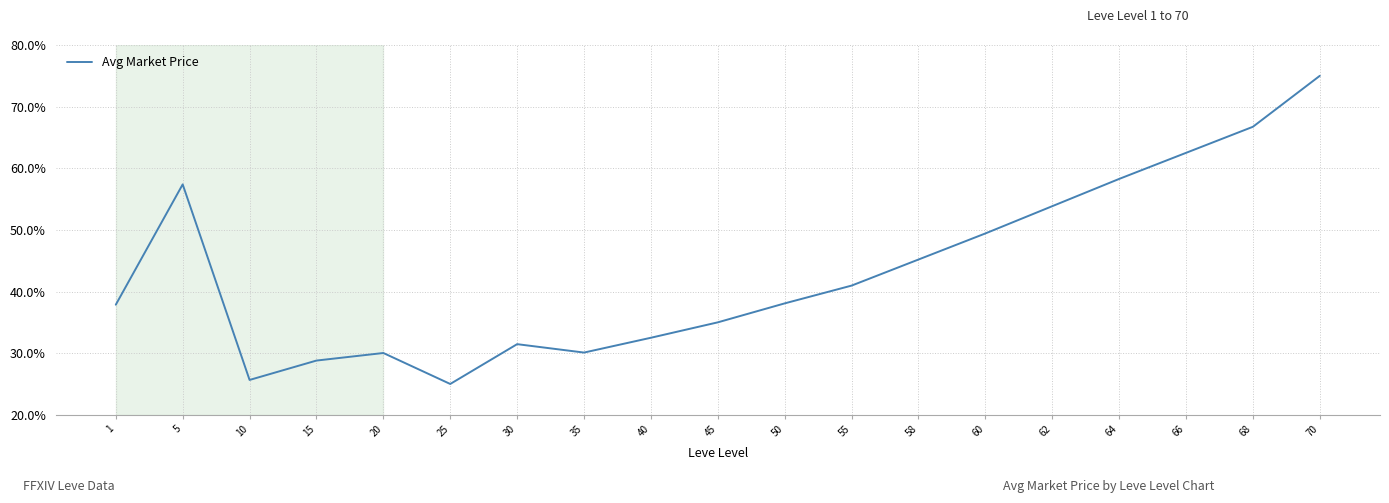

Which label corresponds to the largest value in the chart?

70